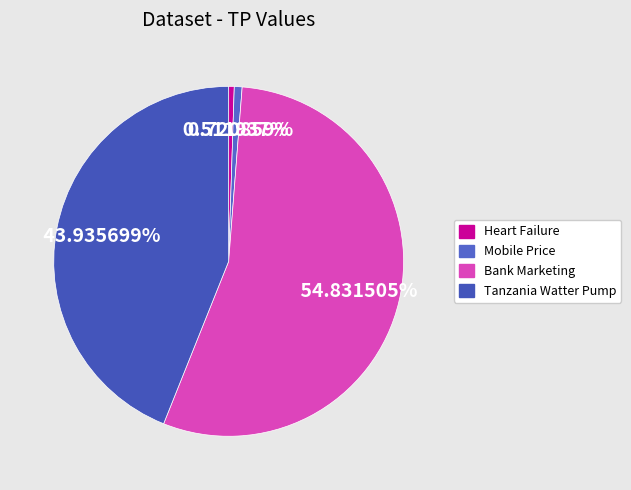

What is the total percentage of Tanzania Watter Pump and Mobile Price?

44.7%